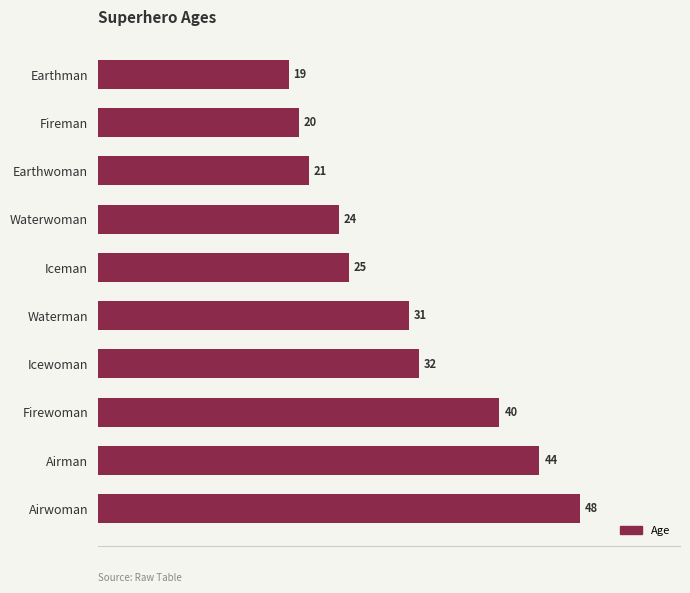

What is the average value?

30